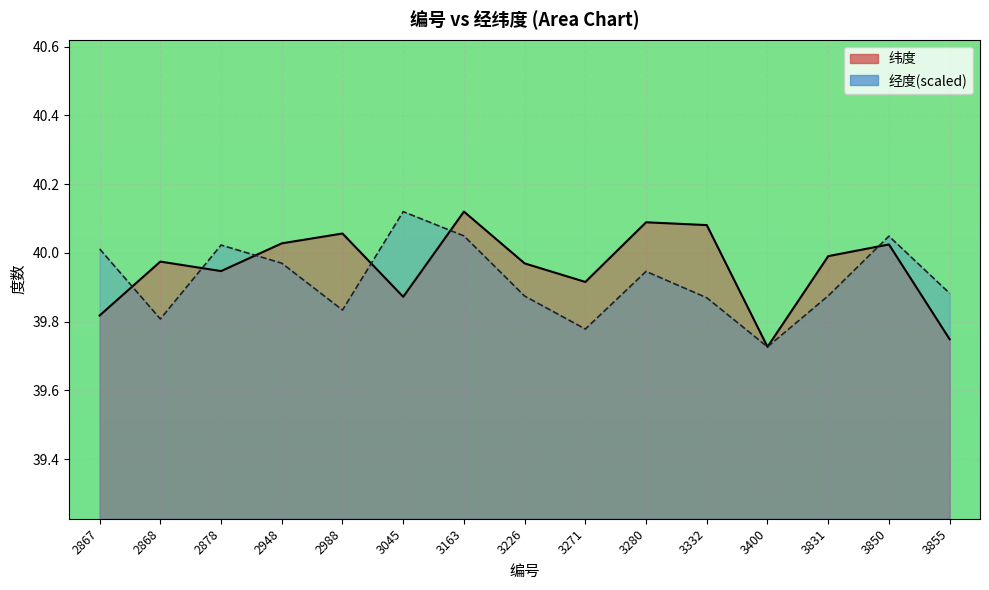

What is the minimum value shown in the chart?

39.7